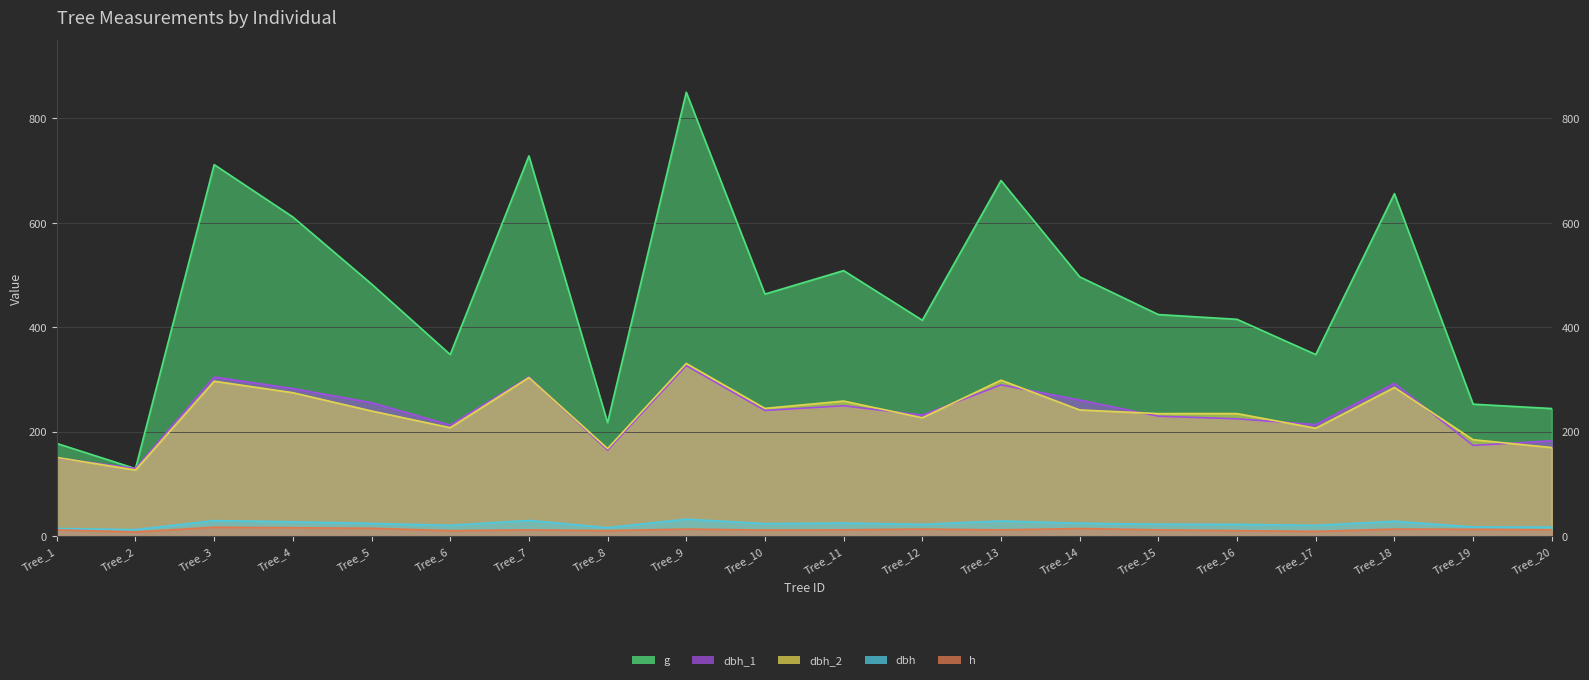

What is the spread (max minus min) of values at Tree_11?

496.2